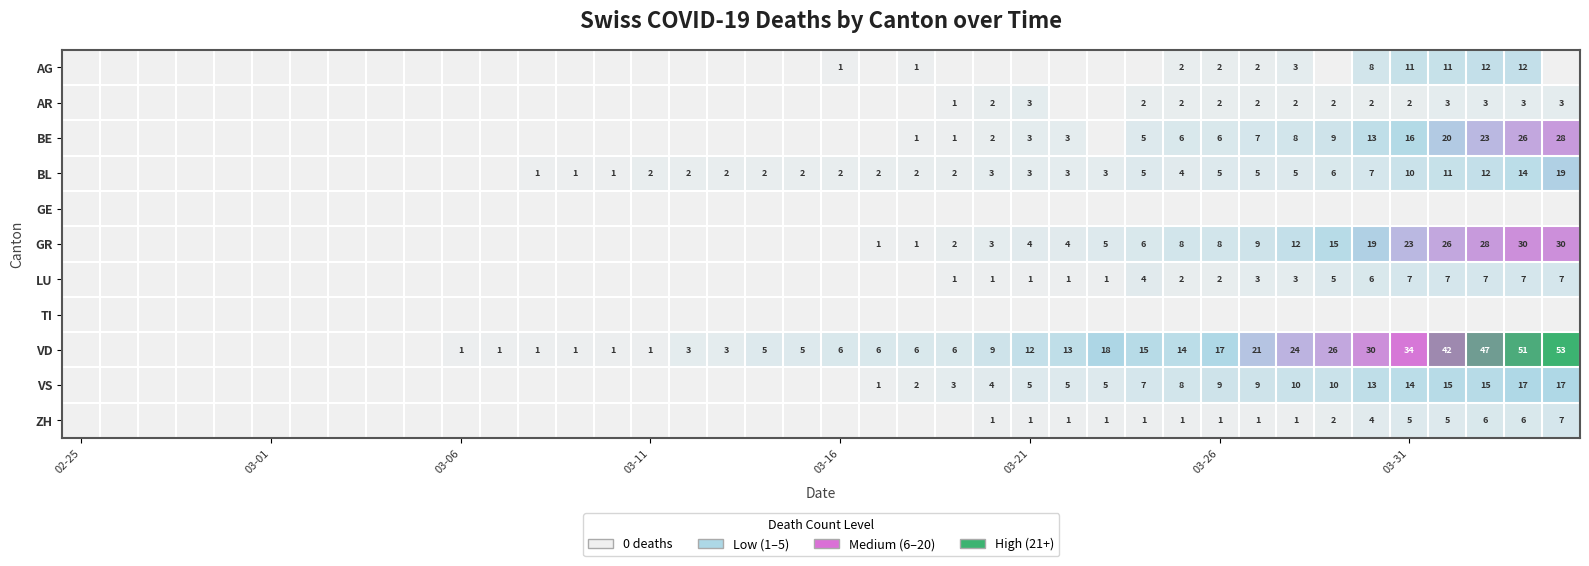

What is the difference between the second highest and second lowest values in the VS series?

17